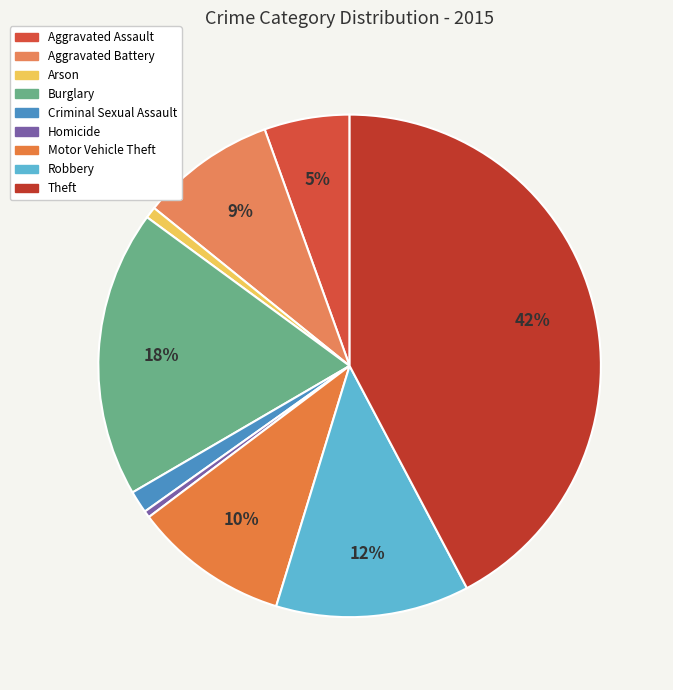

What is the largest slice in the pie chart?

Theft